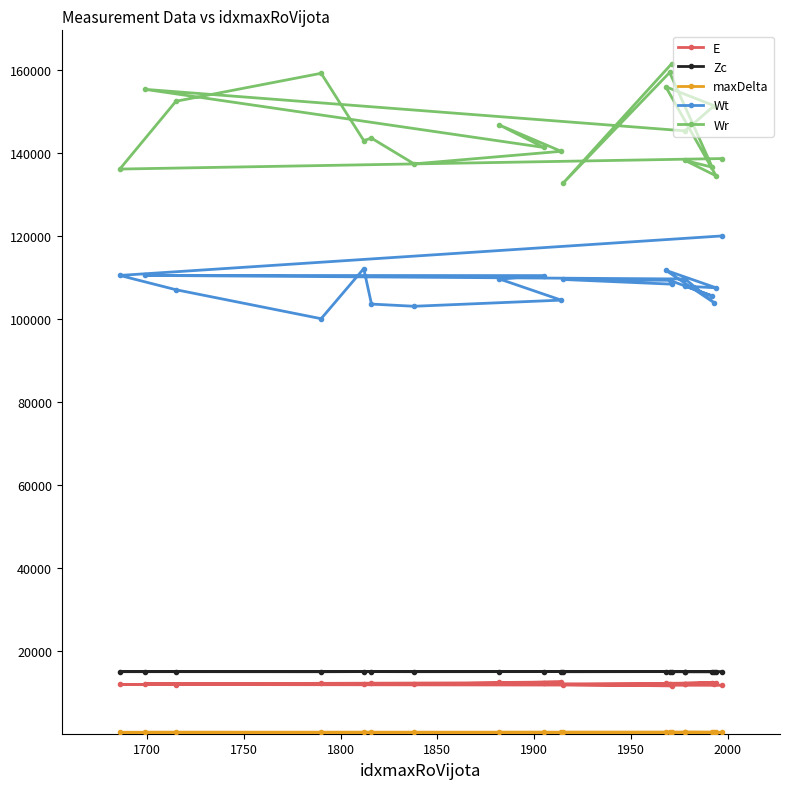

What is the difference between the maximum and minimum values in the Wr series?

28759.2